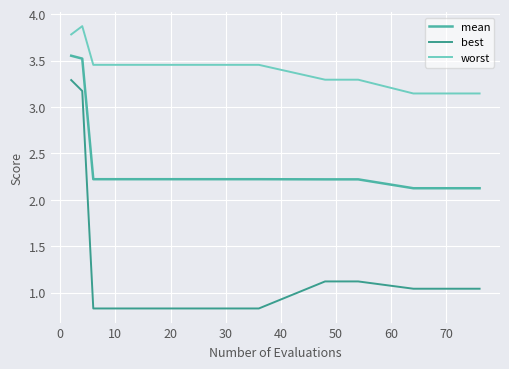

How many distinct data groups are displayed?

3